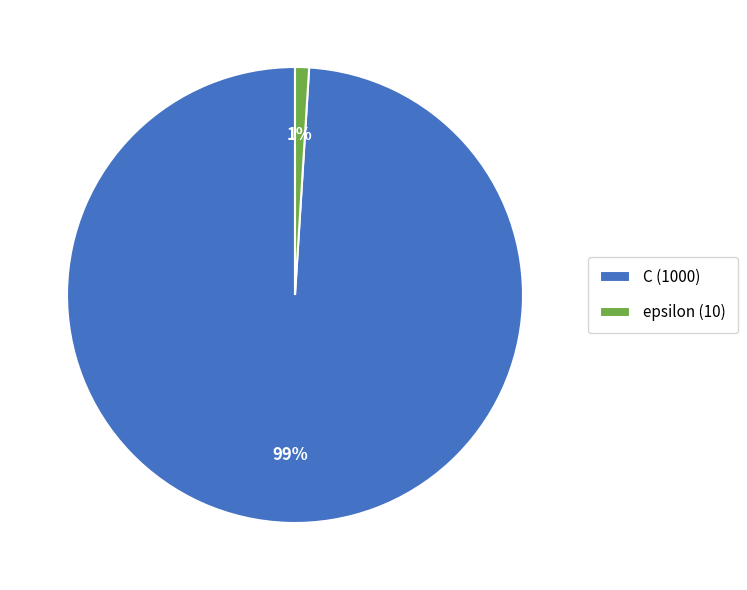

Between epsilon and C, which is larger?

C